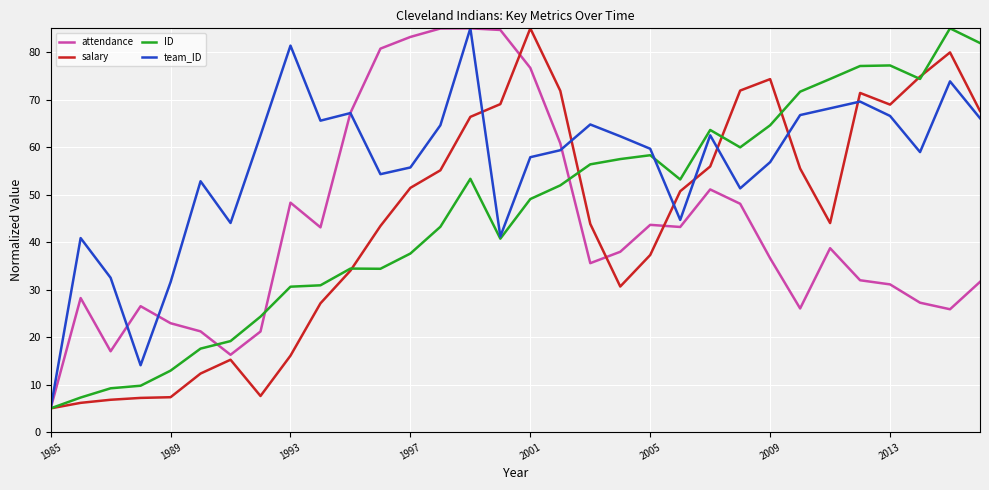

In salary, how many points are lower than both neighbors (excluding endpoints)?

4